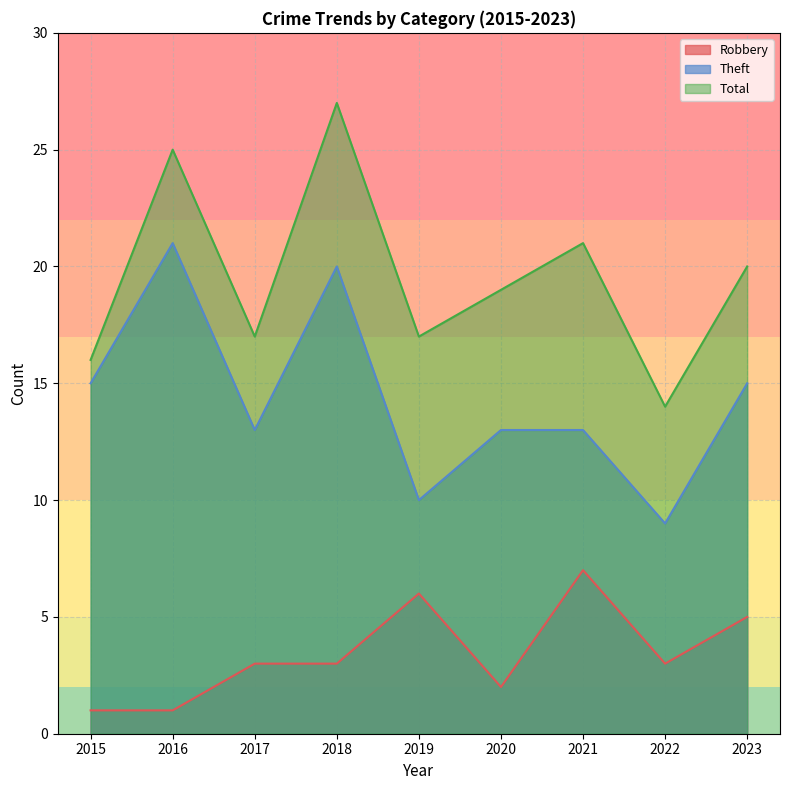

Does the chart have visible grid lines?

Yes